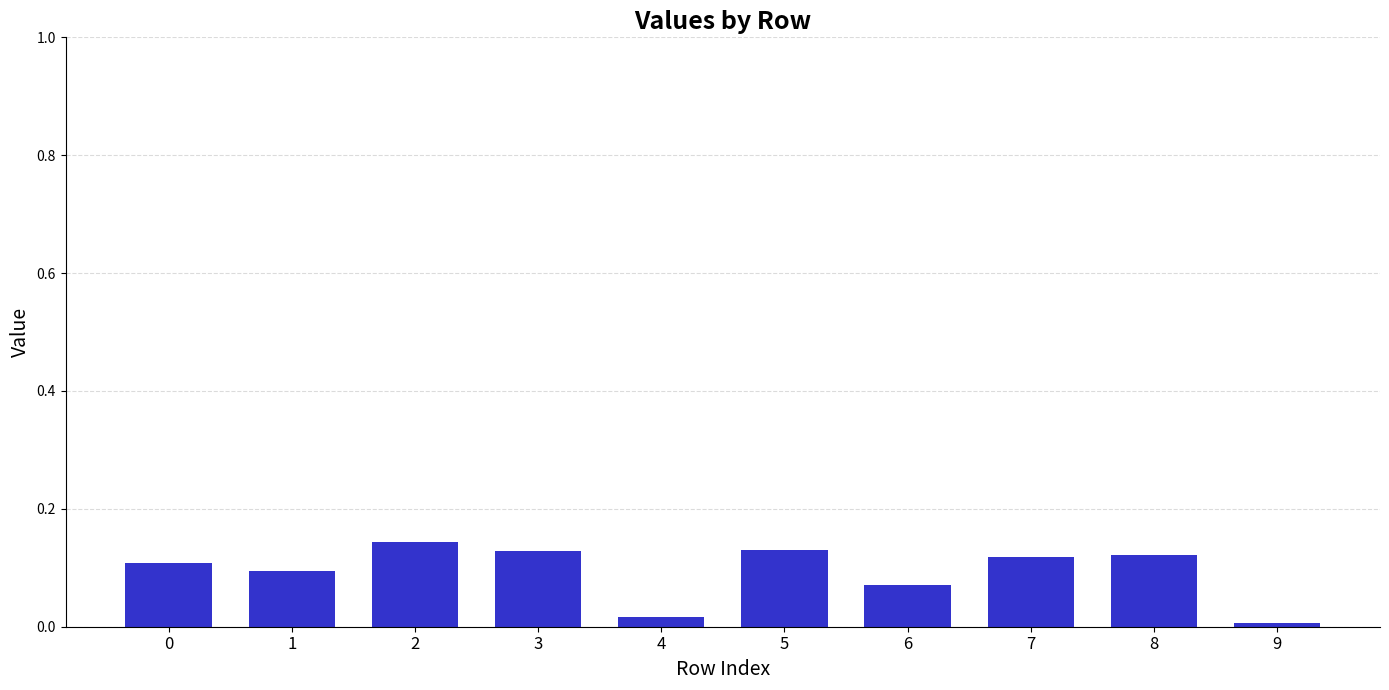

The value at 3 is 0.1. True or false?

True